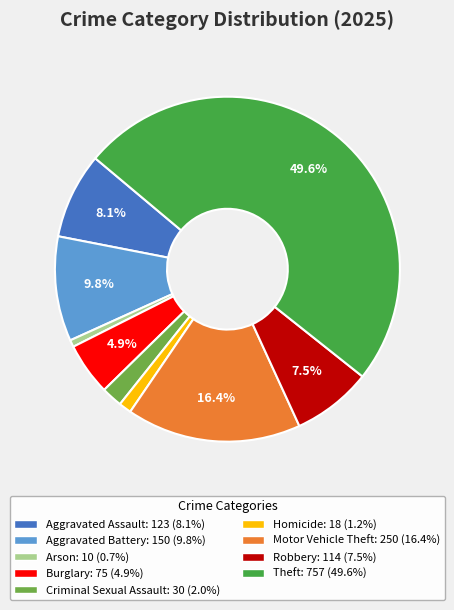

To the nearest percent, what percentage of the pie is Aggravated Assault?

8%